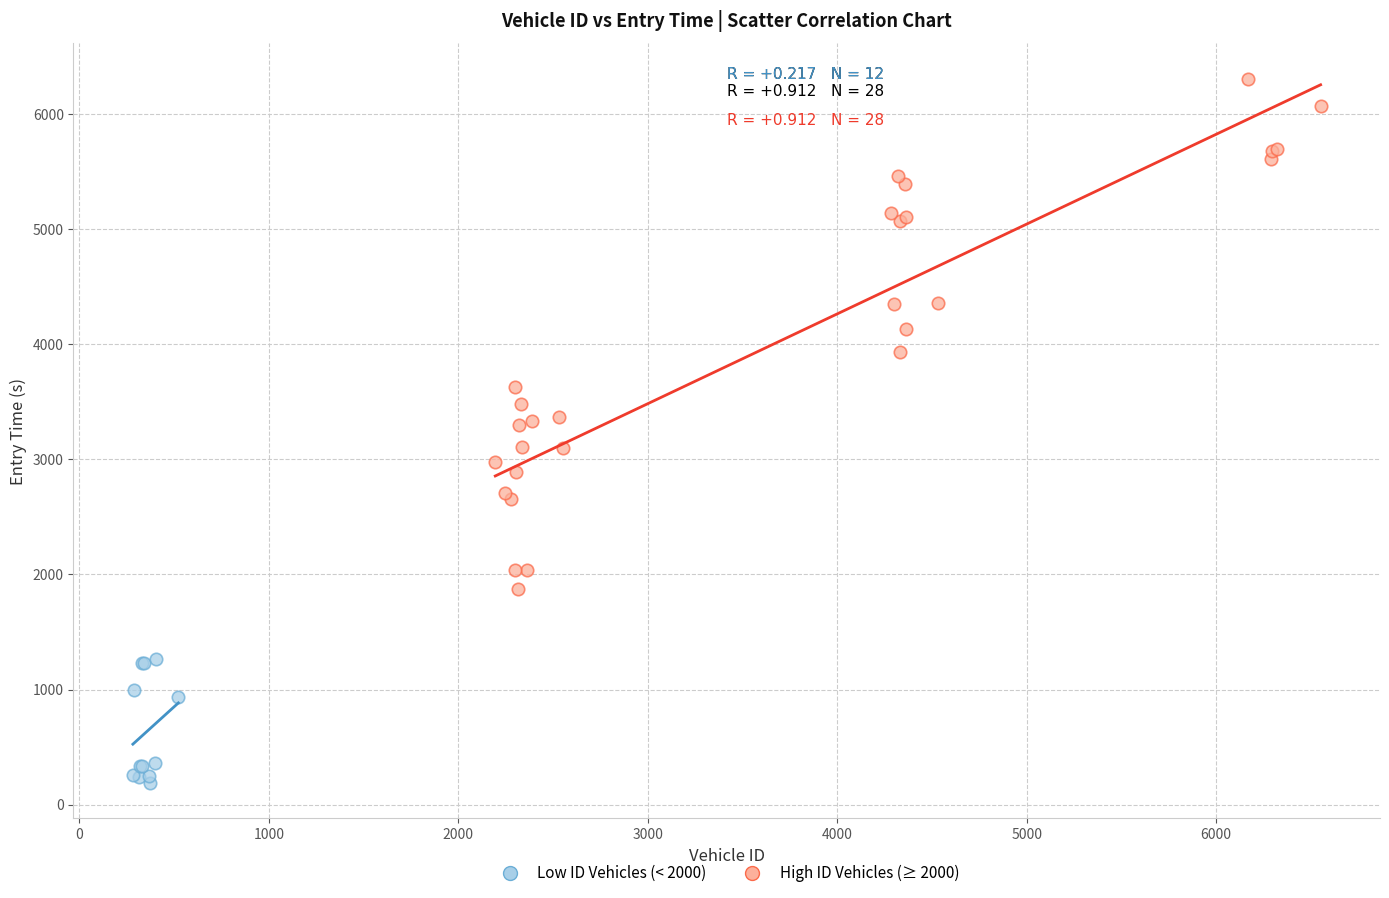

Which series reaches the minimum Y coordinate?

Low ID Vehicles (< 2000)